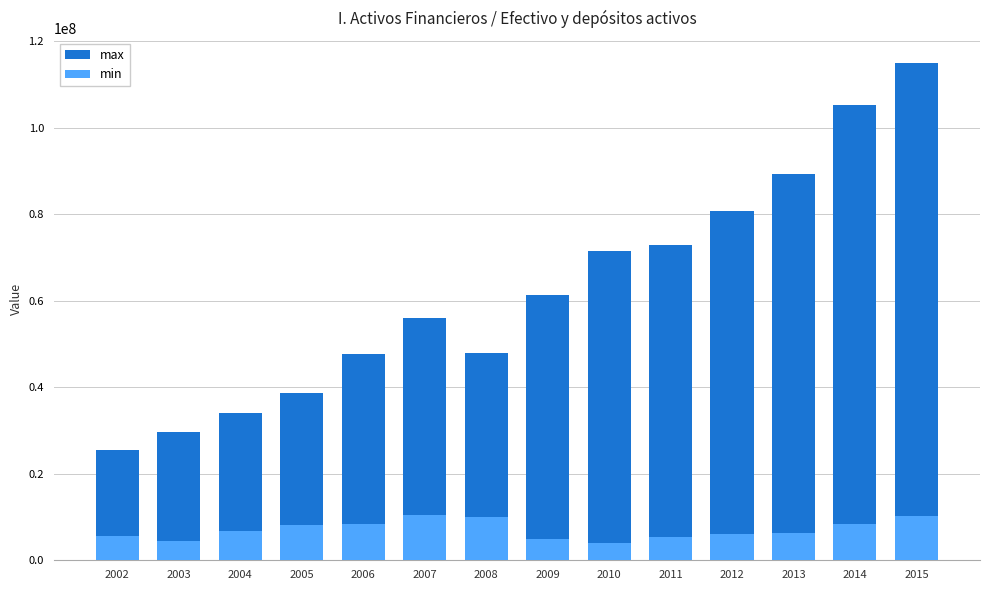

What are all the series names shown in the legend?

max, min